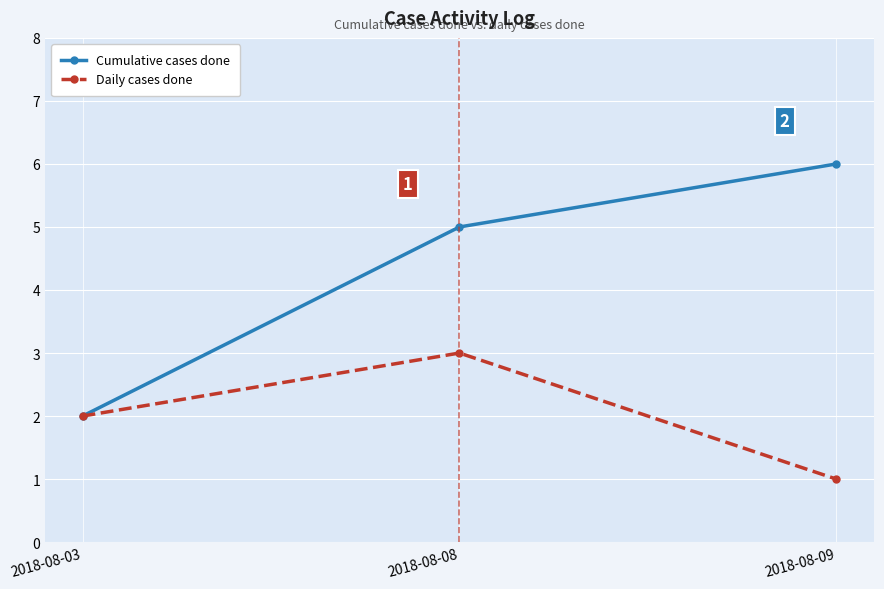

At which category is the sum across all series the highest?

2018-08-08